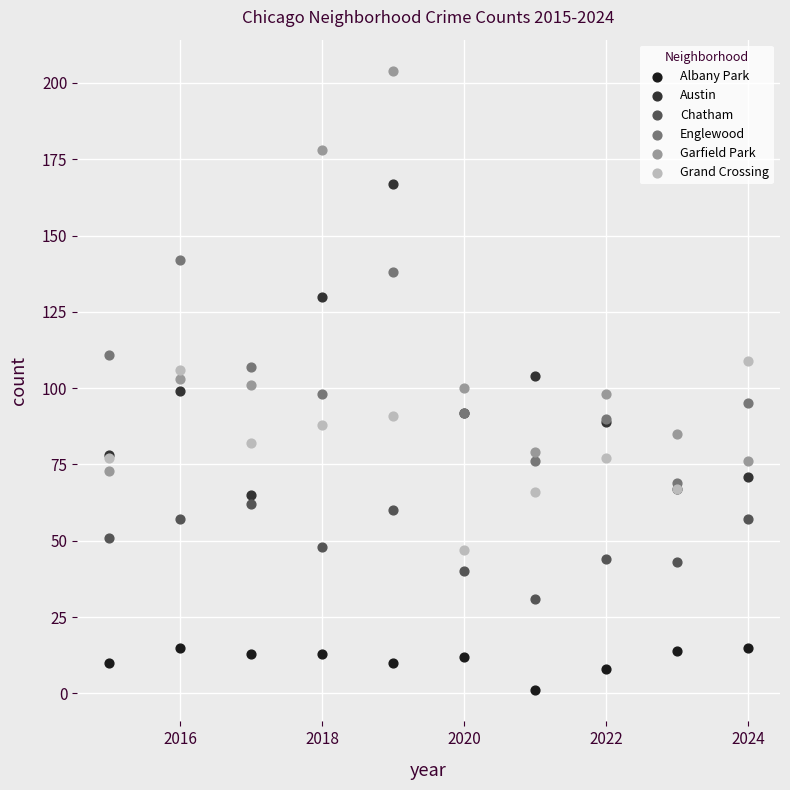

What are all the series names shown in the legend?

Albany Park, Austin, Chatham, Englewood, Garfield Park, Grand Crossing